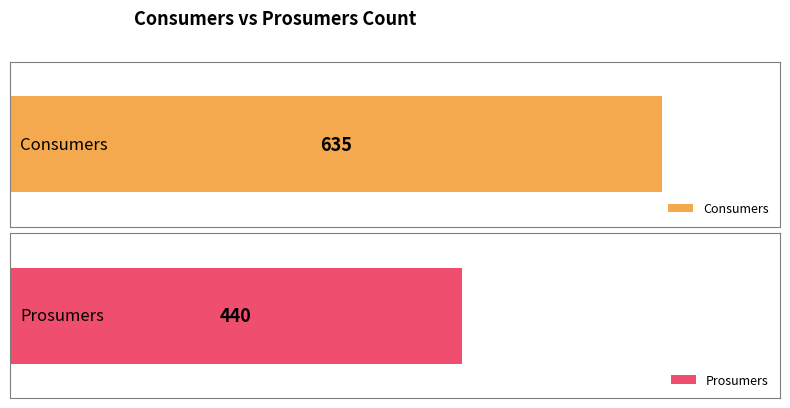

What is the value of the Consumers bar at the 4th from the left?

635